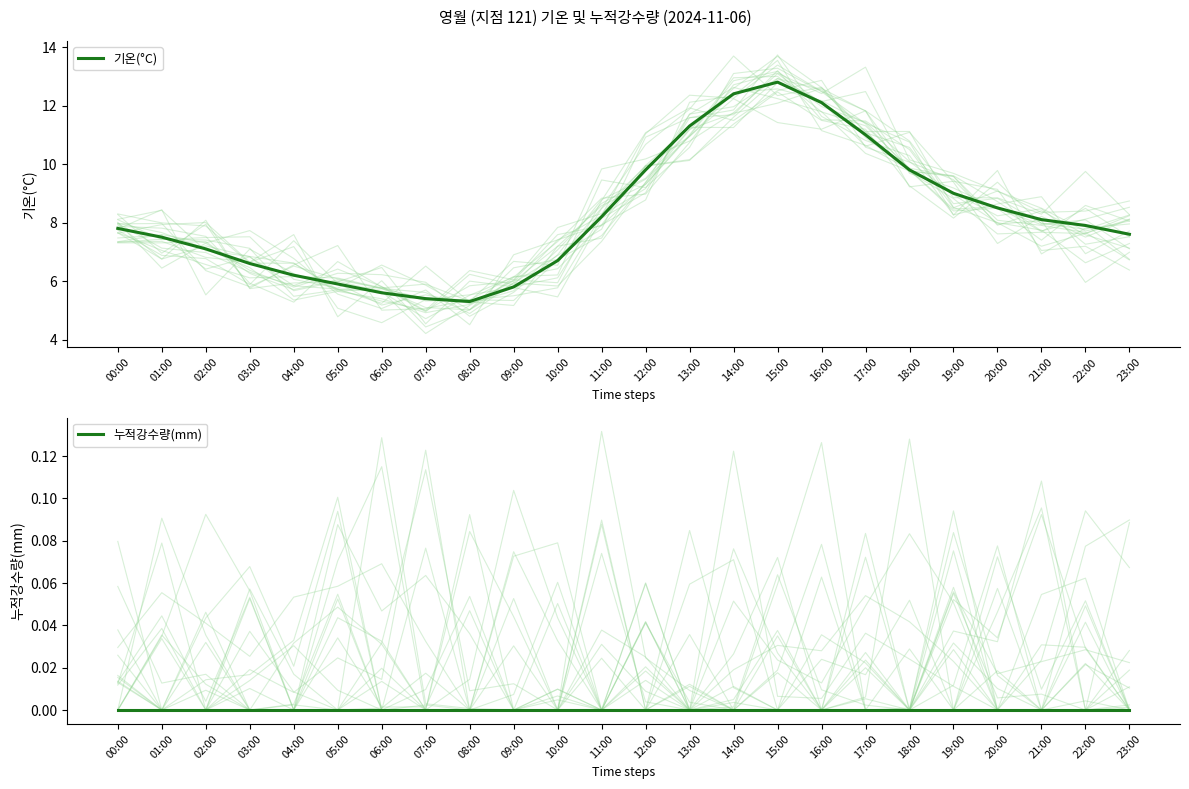

How many lines are shown in the chart?

2